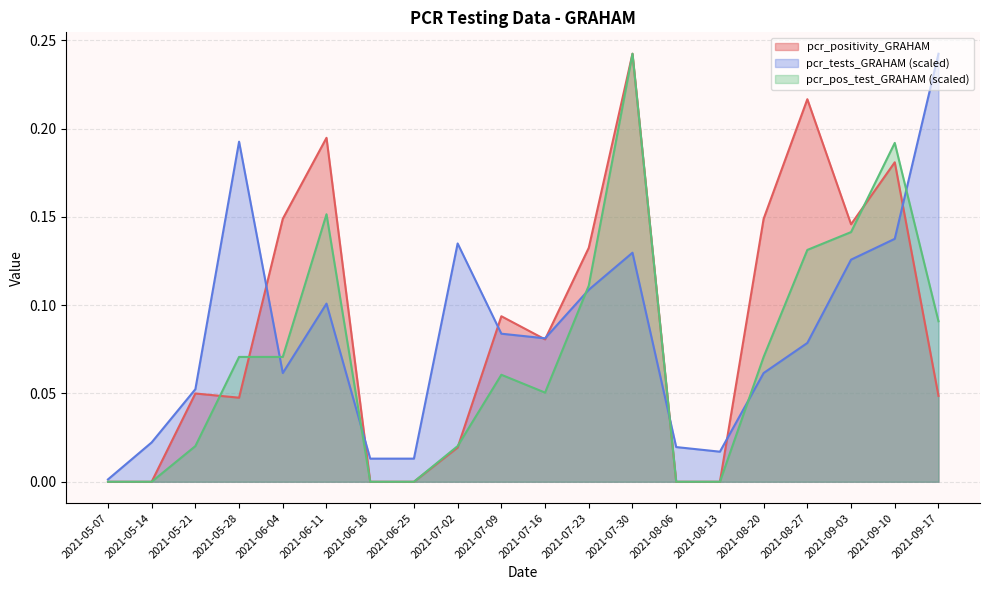

Which series has the largest range (max minus min)?

pcr_positivity_GRAHAM